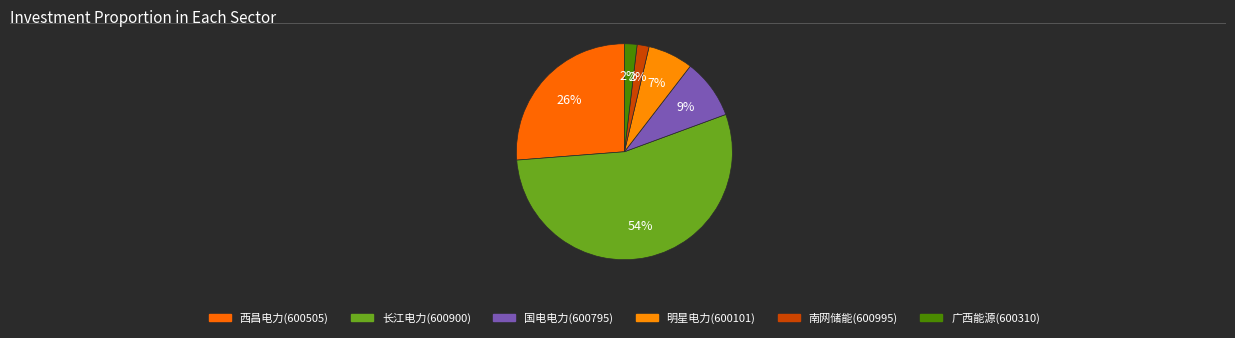

Does any single category account for the majority?

Yes